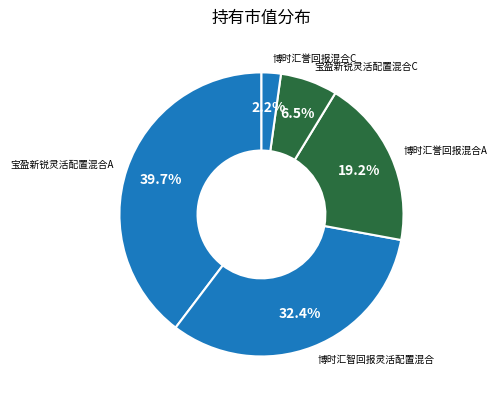

Rank the categories by value from lowest to highest.

博时汇誉回报混合C, 宝盈新锐灵活配置混合C, 博时汇誉回报混合A, 博时汇智回报灵活配置混合, 宝盈新锐灵活配置混合A